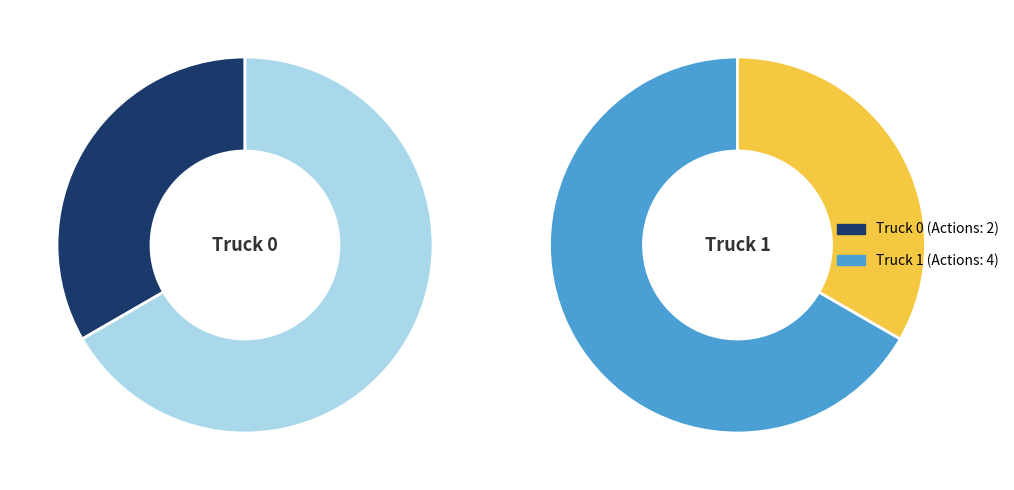

To the nearest percent, what percentage of the pie is Truck 0?

33%